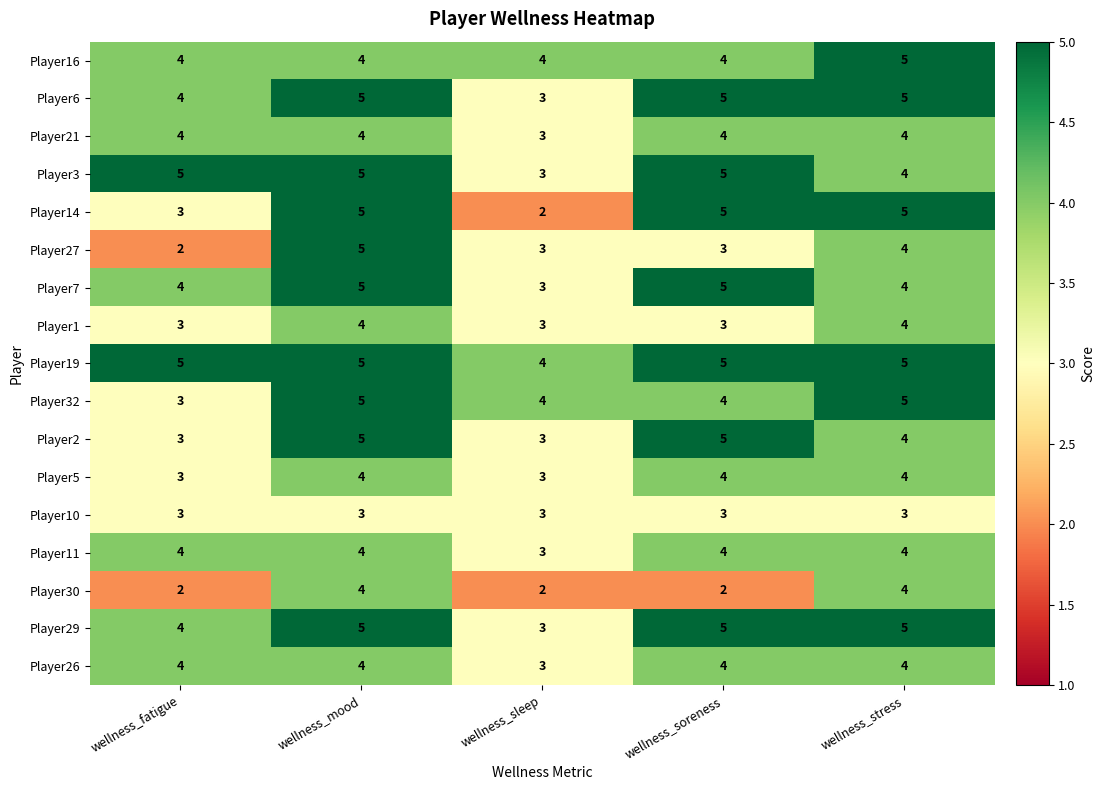

What is the sum of all Player21 values?

19